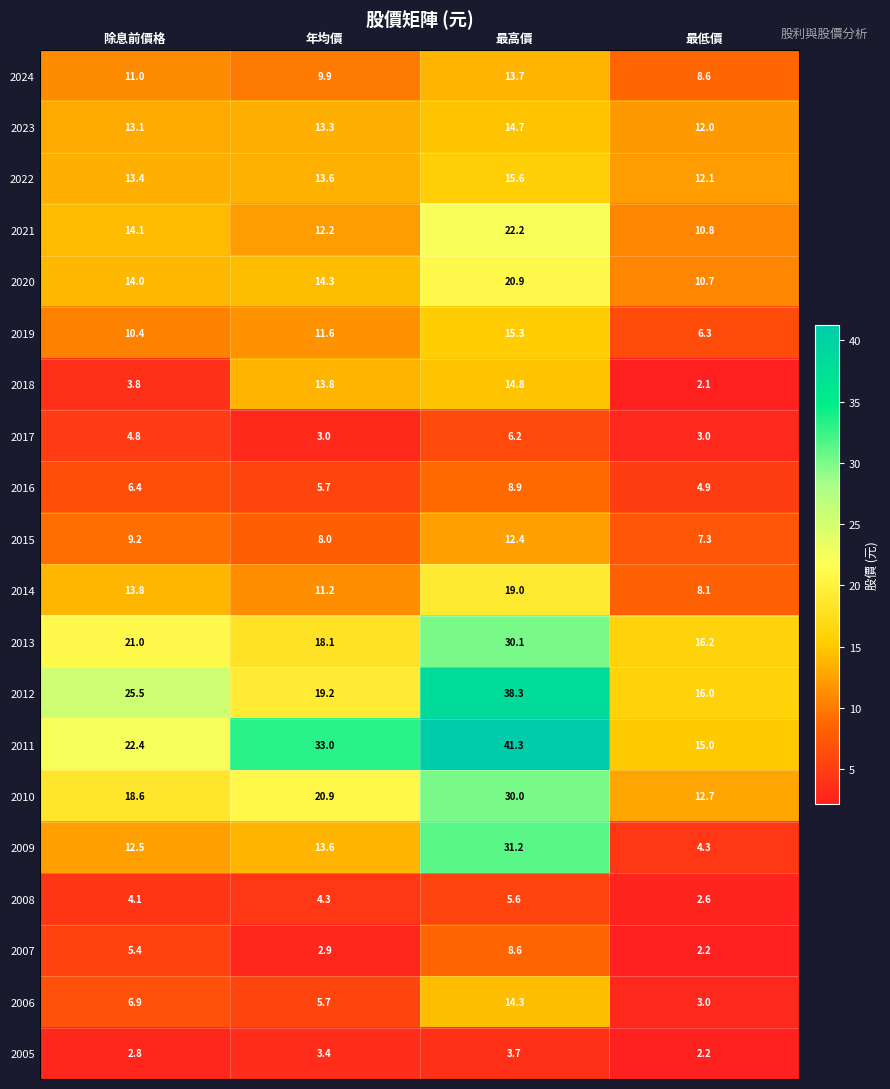

Read the 2011 value at 最低價.

15.0